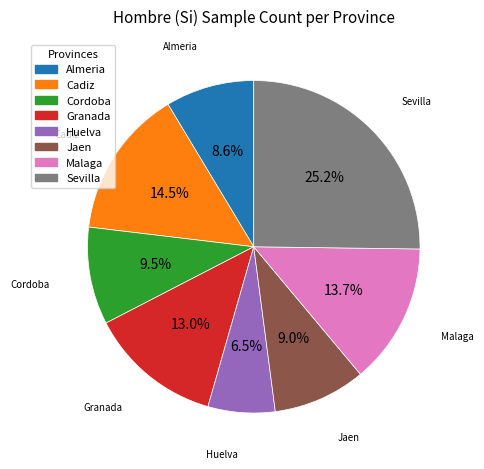

How many segments does this pie chart have?

8